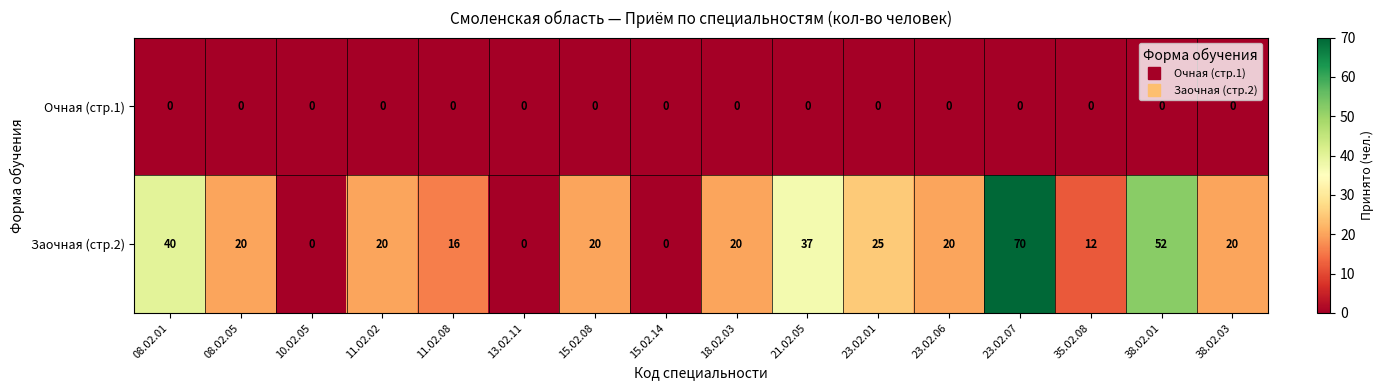

How many series are shown in this chart?

2